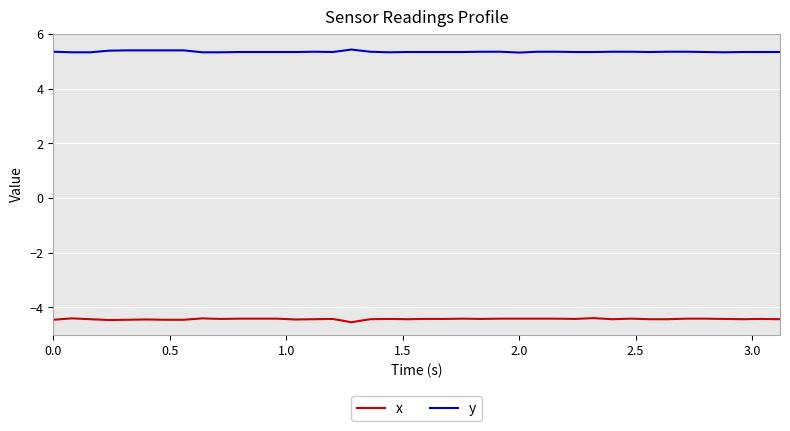

What is the highest value of the y series?

5.4